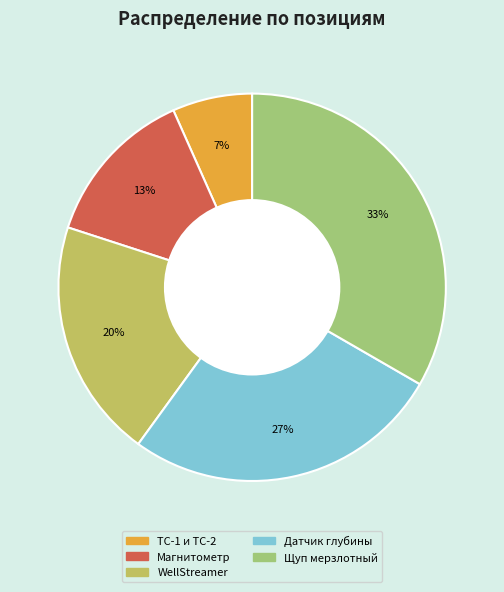

Does any single category account for the majority?

No